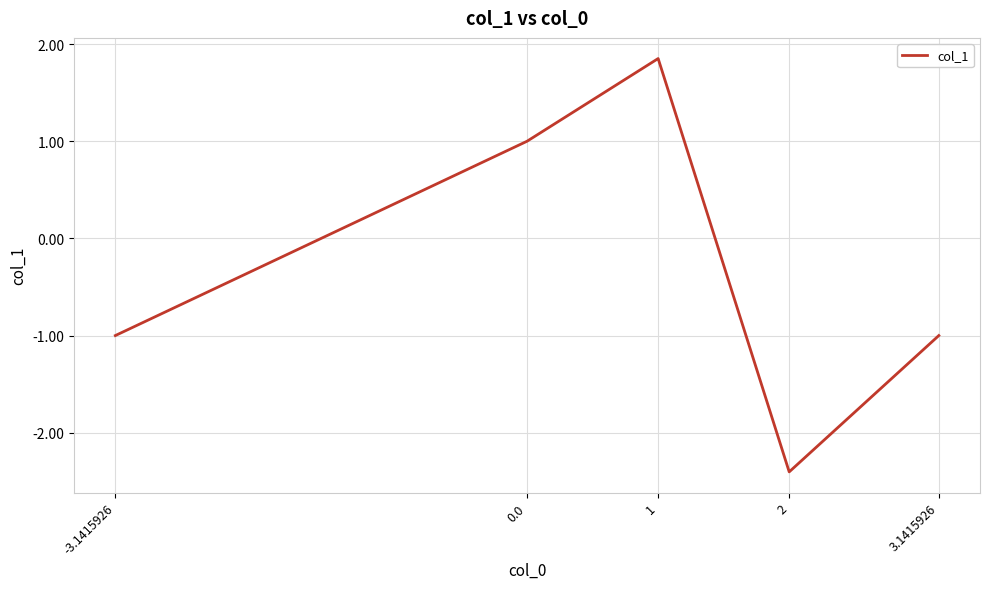

What is the smallest value displayed?

-2.4